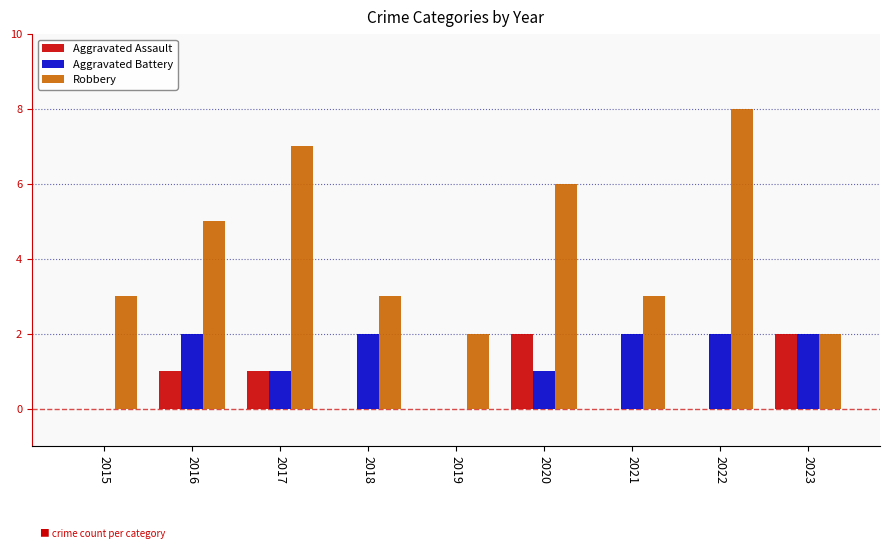

What is the total value across all series at 2018?

5